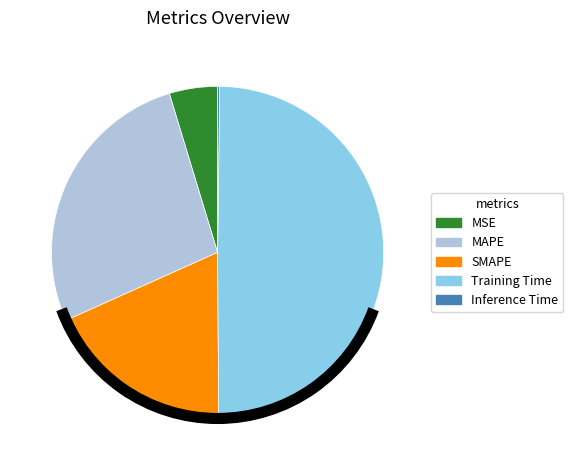

Is it true that SMAPE is 13% of the pie?

False